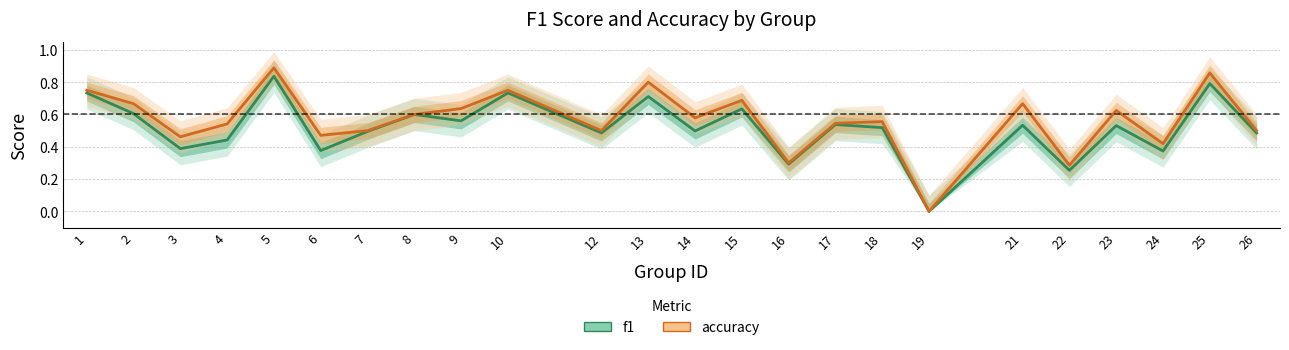

True or false: f1 and accuracy intersect in this chart.

False